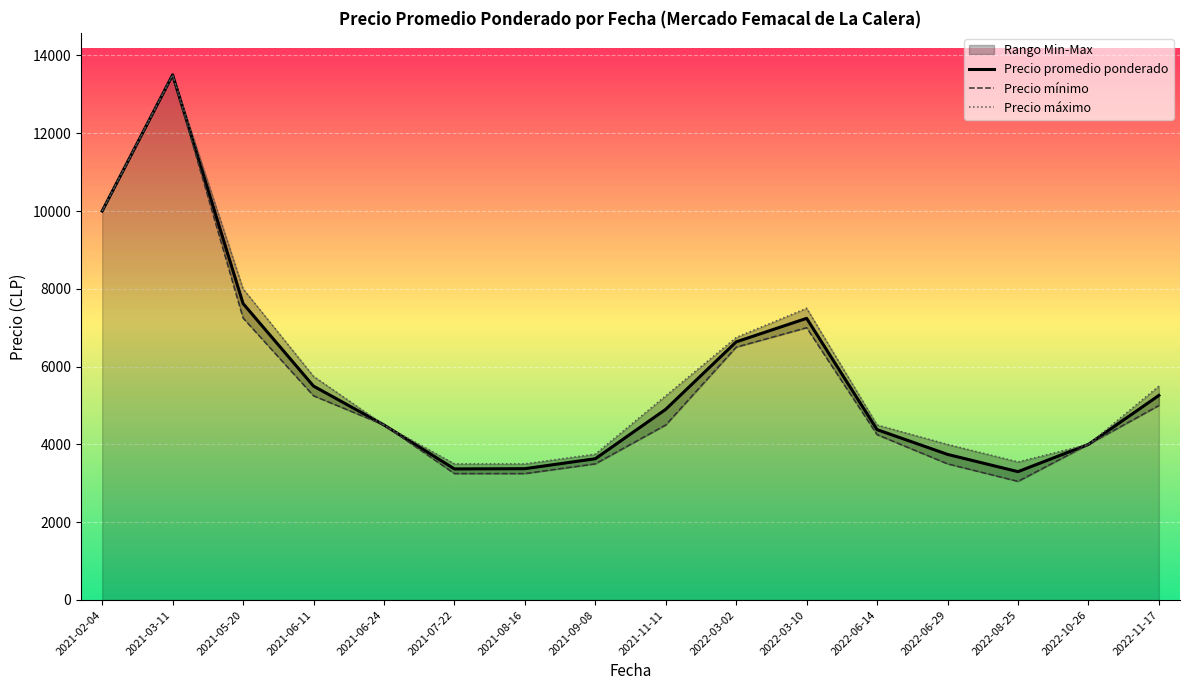

What is the label of the 1st point from the right?

2022-11-17